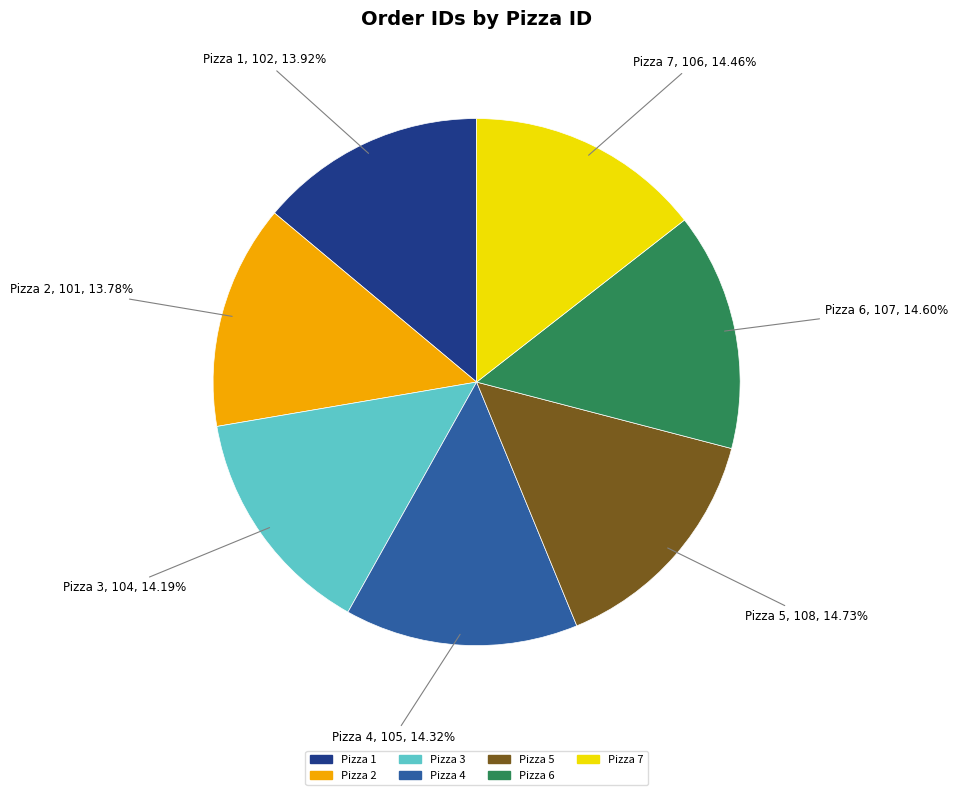

Approximately how many times larger is the value at Pizza 3 compared to Pizza 2?

1.0